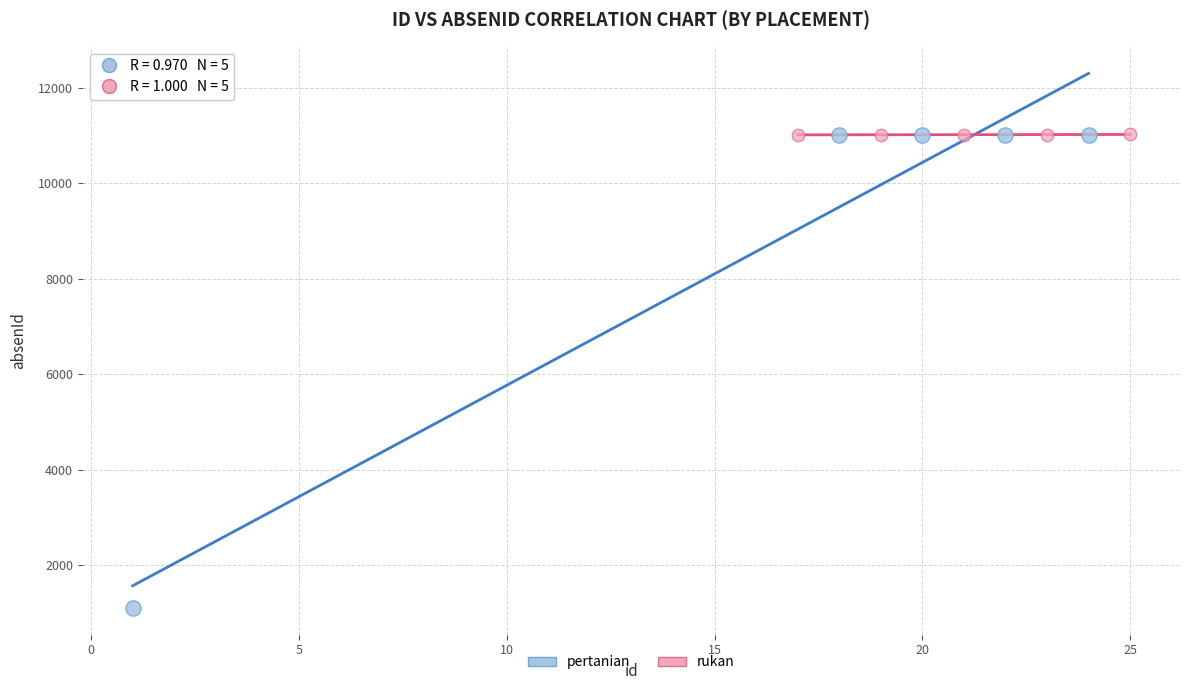

Which series has the largest Y range (max minus min)?

pertanian